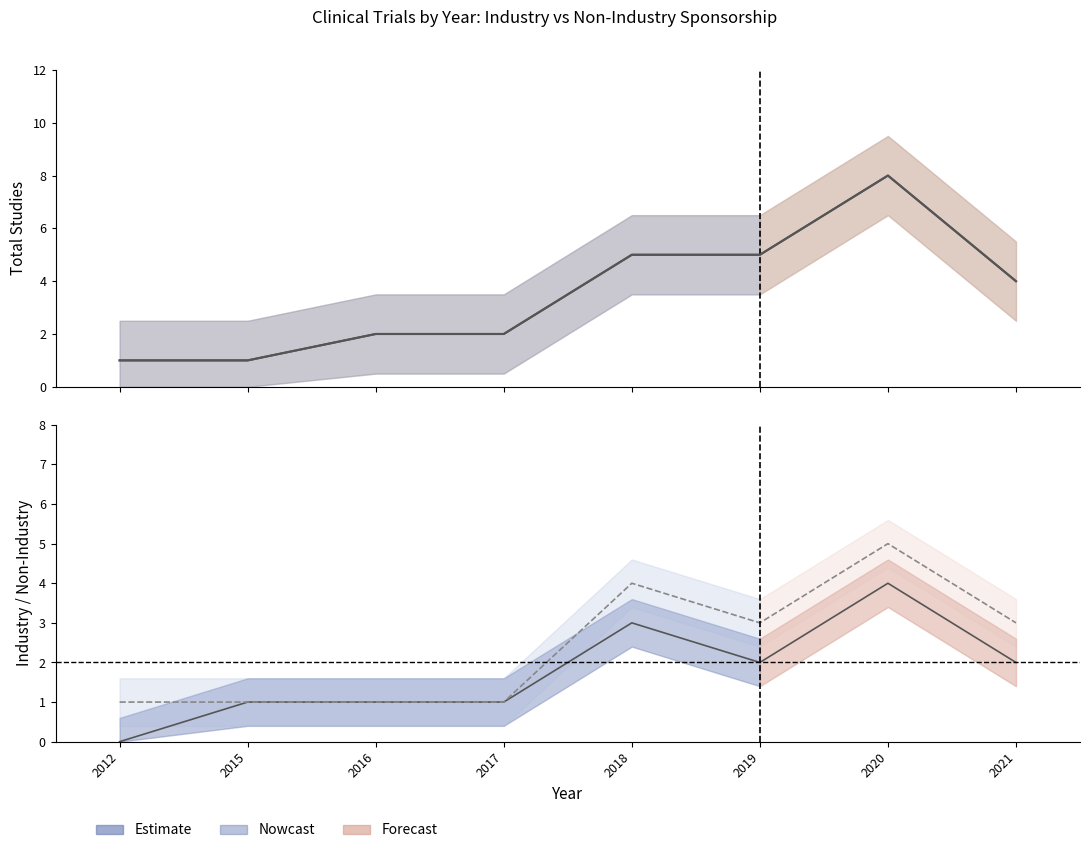

The value of Non-industry count at 2015 is 1. True or false?

False